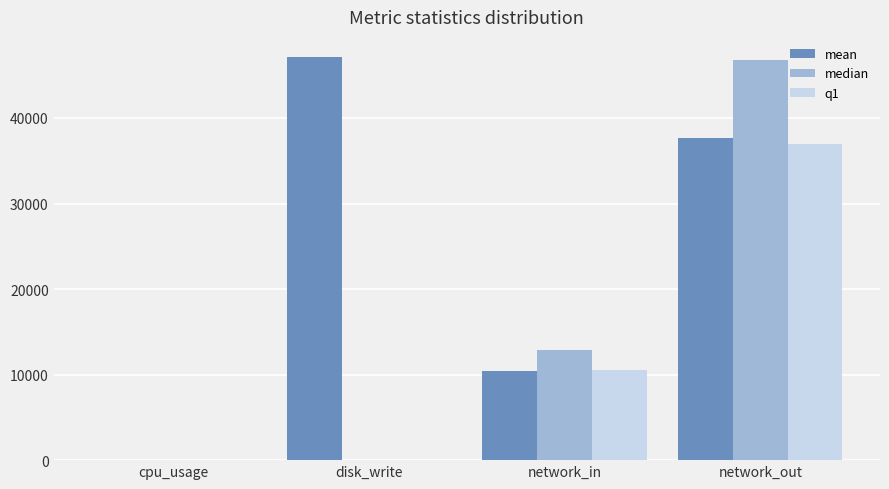

The value of q1 at network_in is 14516.6. True or false?

False